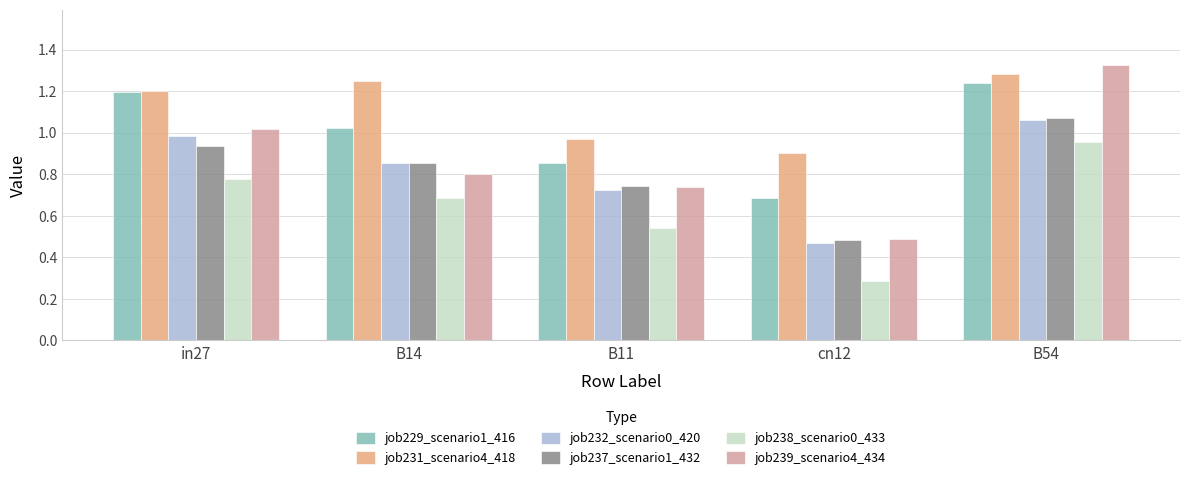

What is the difference between the maximum and minimum values in the job232_scenario0_420 series?

0.6